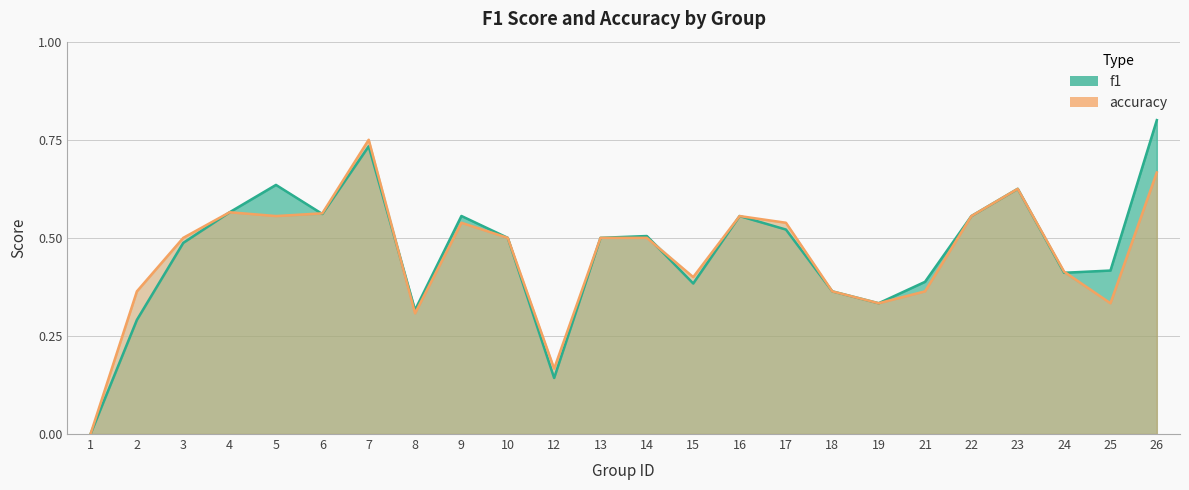

List the series in order of their overall mean, lowest first.

accuracy, f1